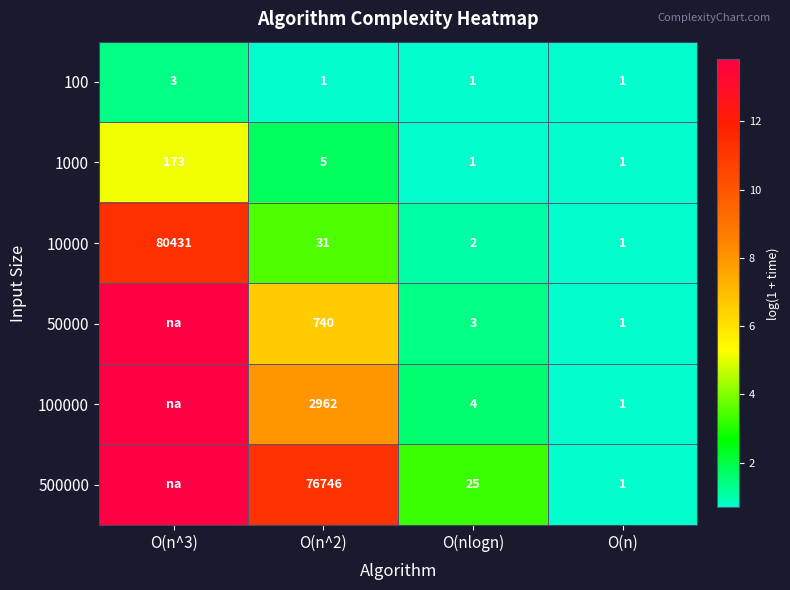

Which has a higher value, O(n) or O(nlogn)?

O(n)